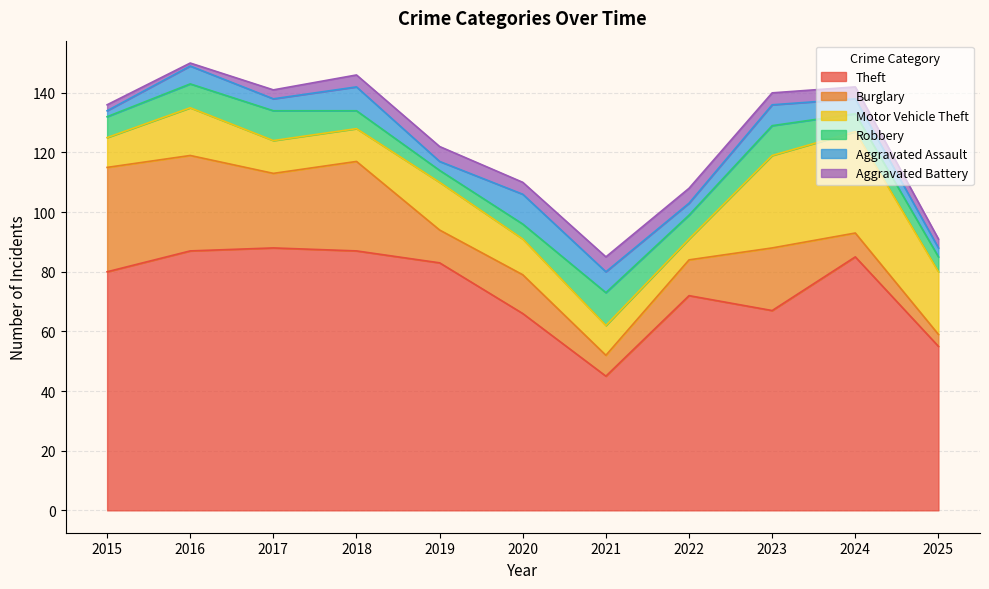

True or false: Robbery has a value of 3 at 2020.

False